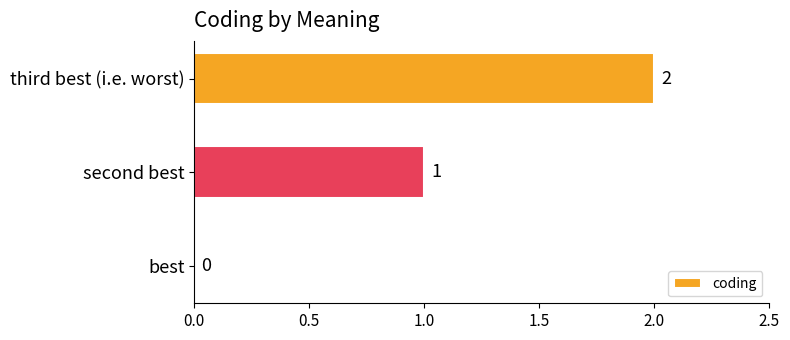

How many data points does each series have?

3